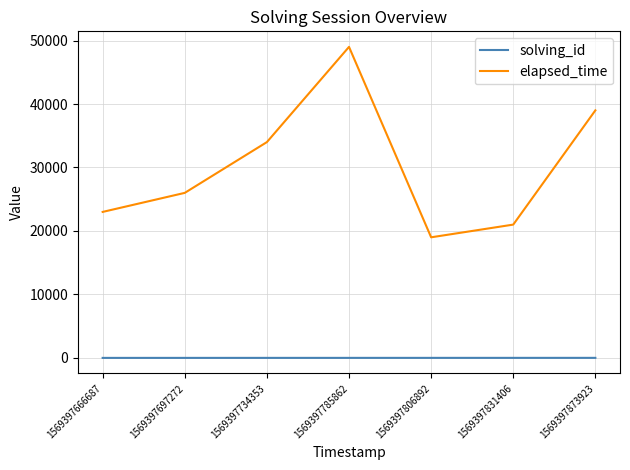

At which category is the sum across all series the highest?

1569397785862